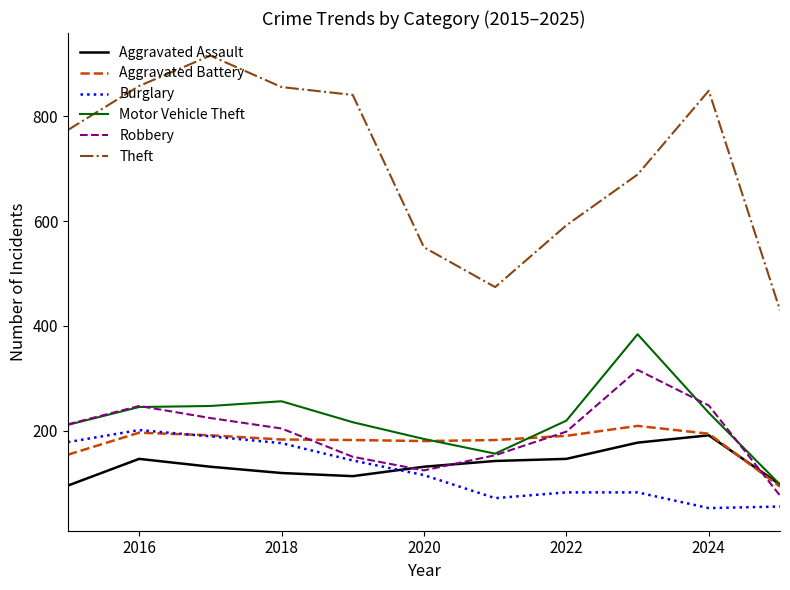

Which series has the largest total across all categories?

Theft